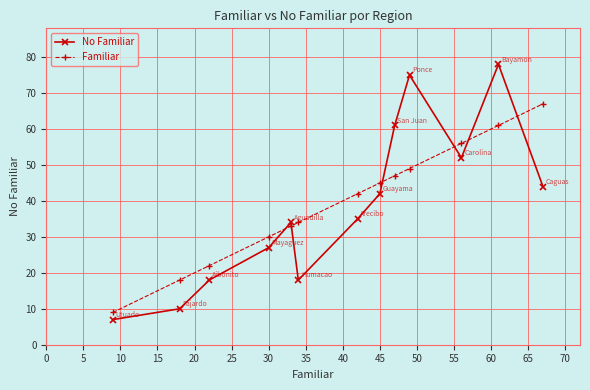

At how many categories does at least one series exceed 7?

13